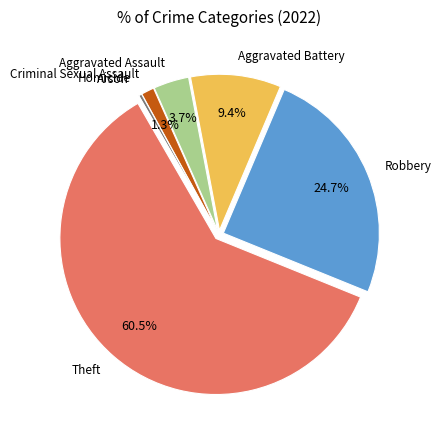

Is Theft the majority of the pie?

Yes